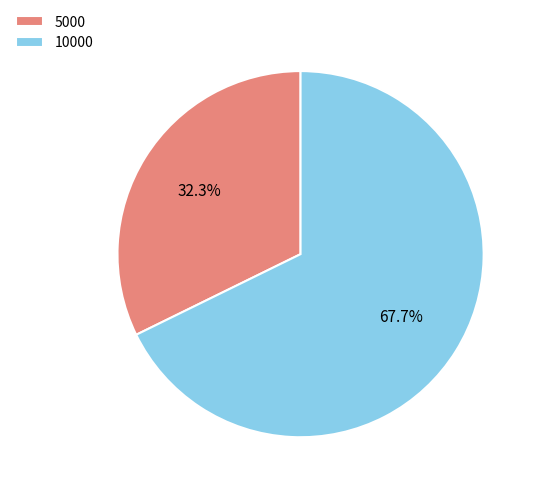

True or false: 5000 accounts for 32% of the total.

True